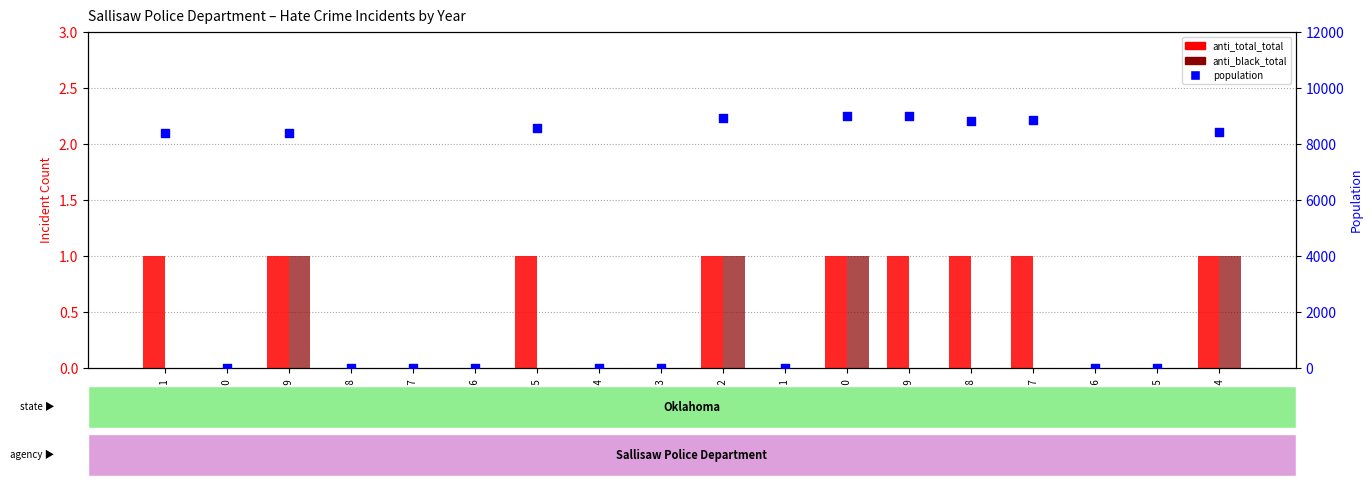

At how many categories does at least one series exceed 779?

9